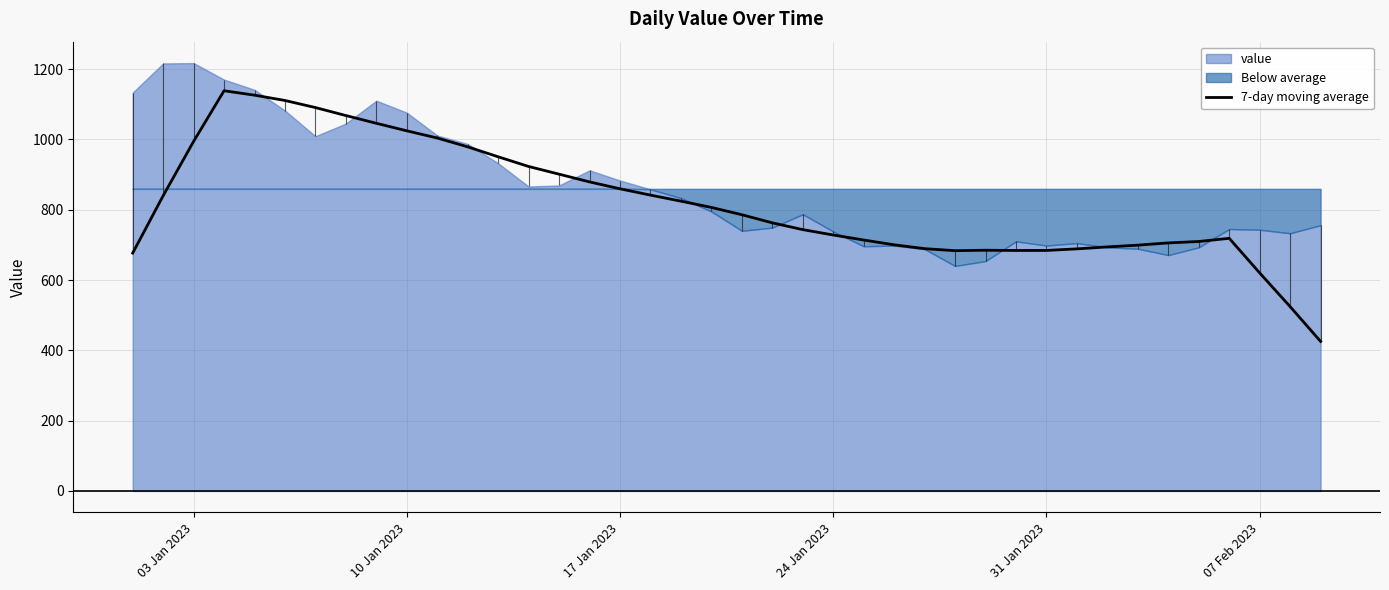

Reading right to left, list all the values displayed in this chart.

425.3	524.3	620.1	718.6	709.6	705.6	699.1	694.1	688.6	684.1	684.0	684.7	683.4	689.1	700.1	713.7	728.0	743.3	762.6	785.7	806.4	824.3	841.4	859.4	879.0	901.0	922.9	950.4	978.7	1003.9	1024.3	1045.7	1067.7	1090.4	1110.6	1125.7	1138.3	994.1	839.6	676.6